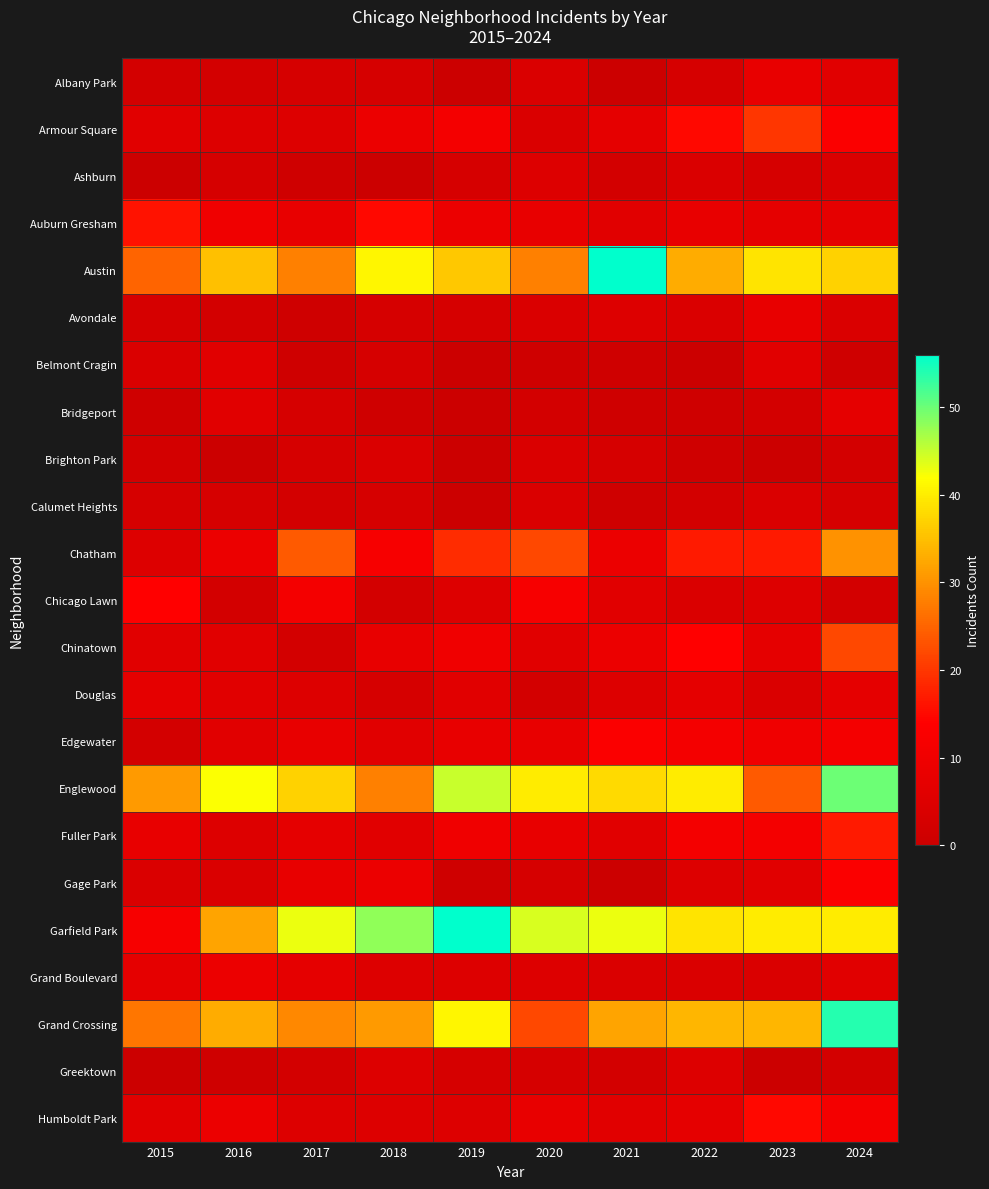

Which series has the largest range (max minus min)?

Garfield Park